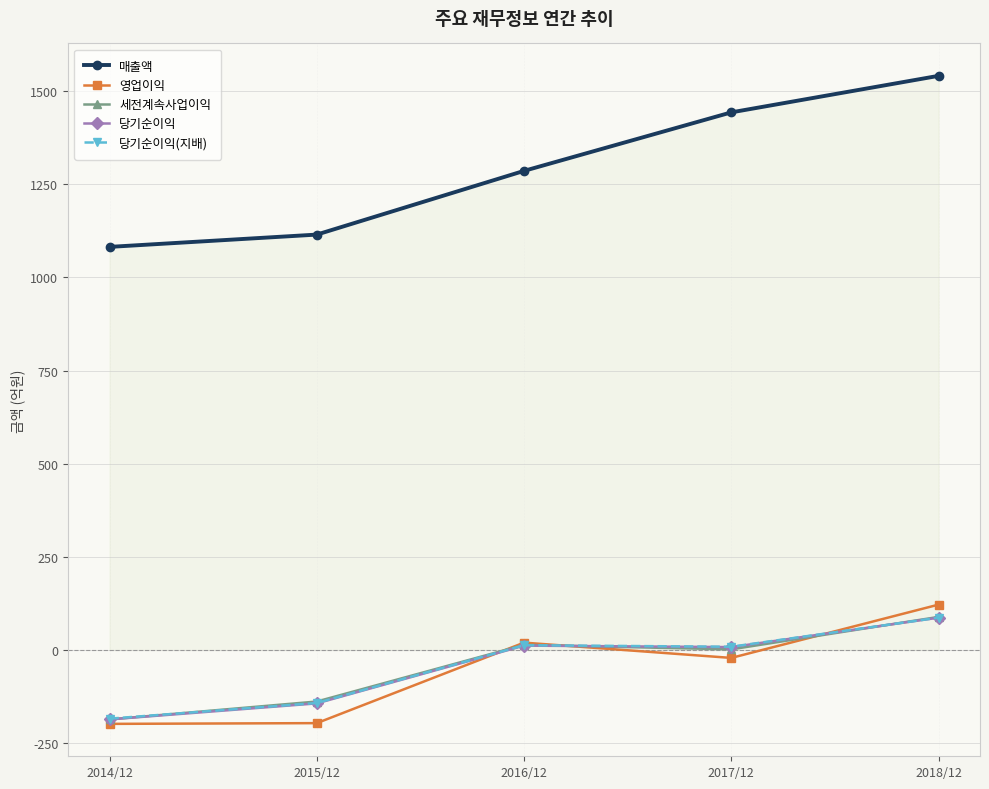

What is the highest value of the 당기순이익(지배) series?

87